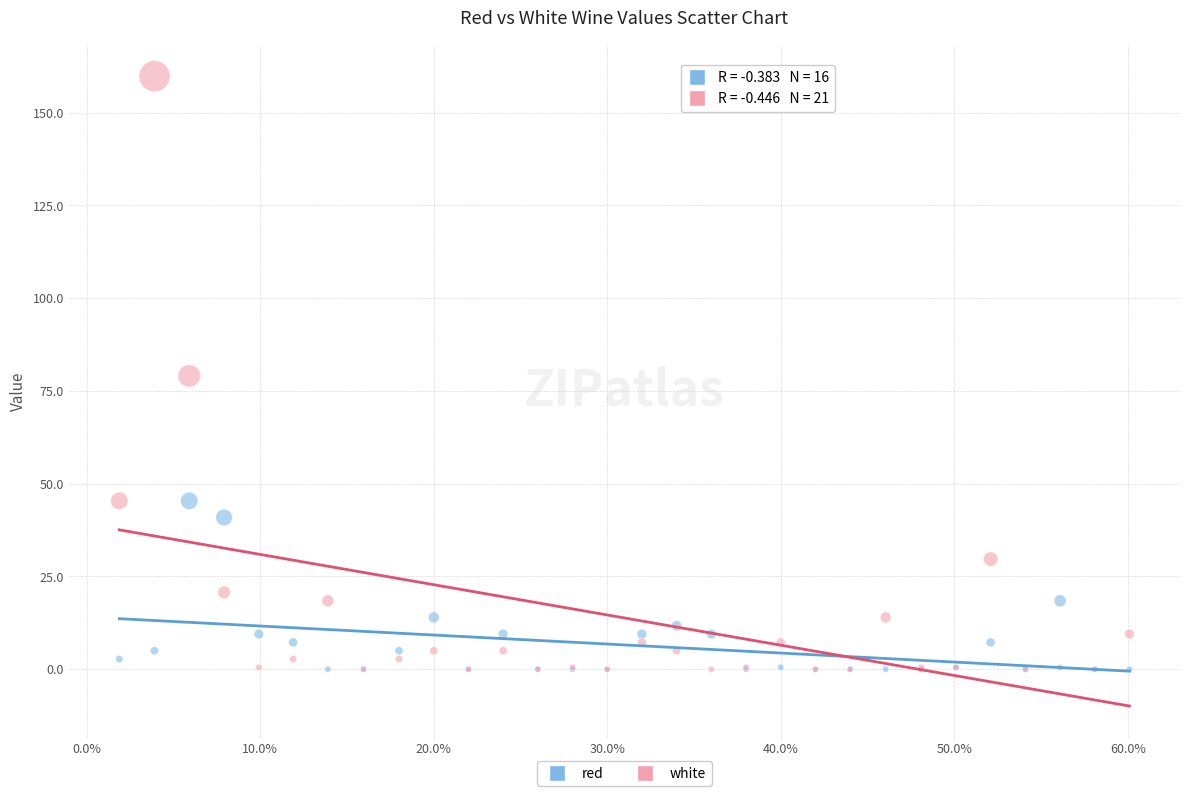

Which series contains the highest Y value?

white